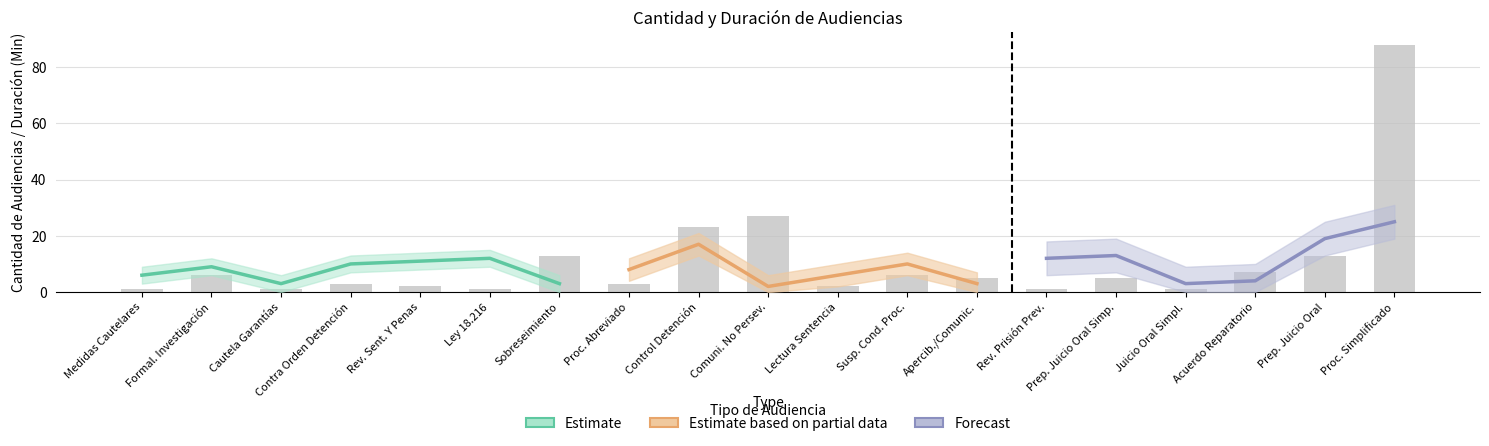

What is the sum of the values at Apercib./Comunic. and Susp. Cond. Proc.?

11